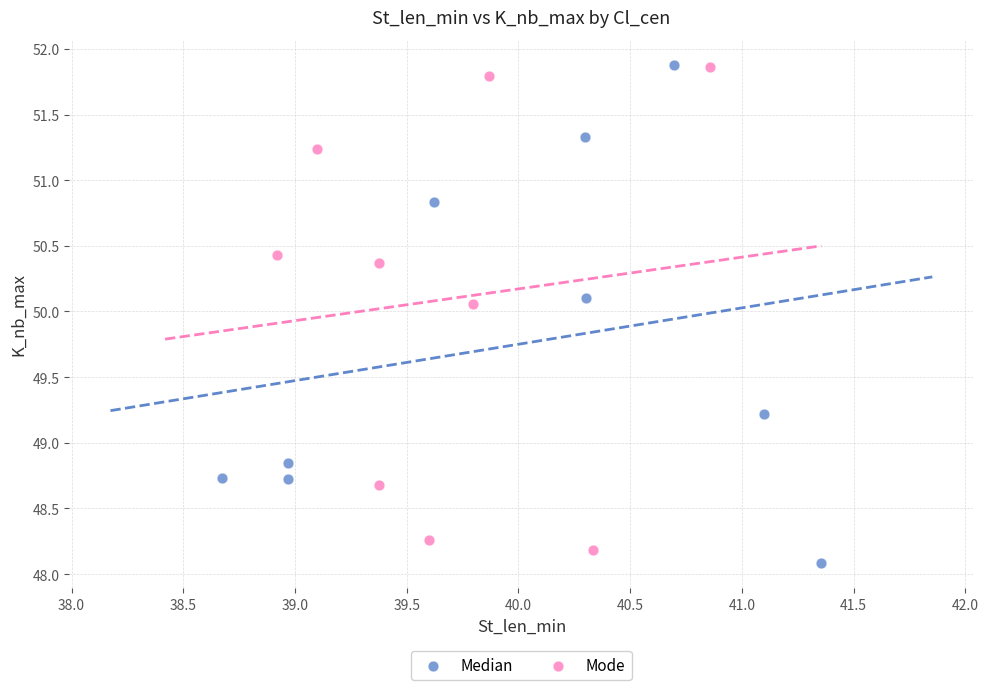

Which series has the largest Y range (max minus min)?

Median